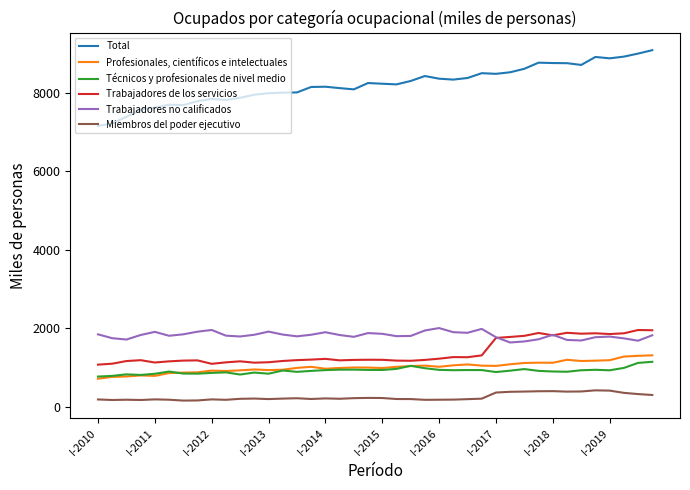

How many lines are shown in the chart?

6